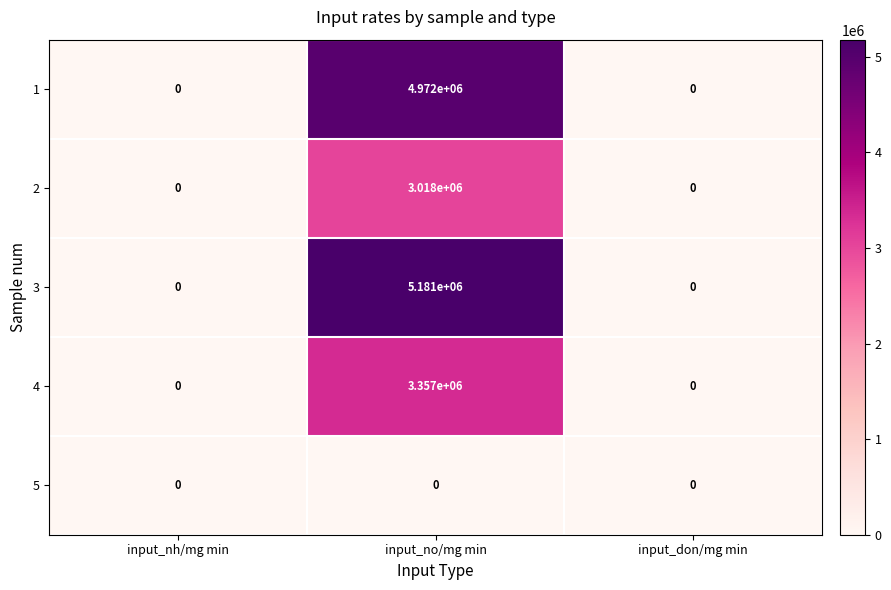

Between input_nh/mg min and input_no/mg min, which series saw the biggest shift?

3